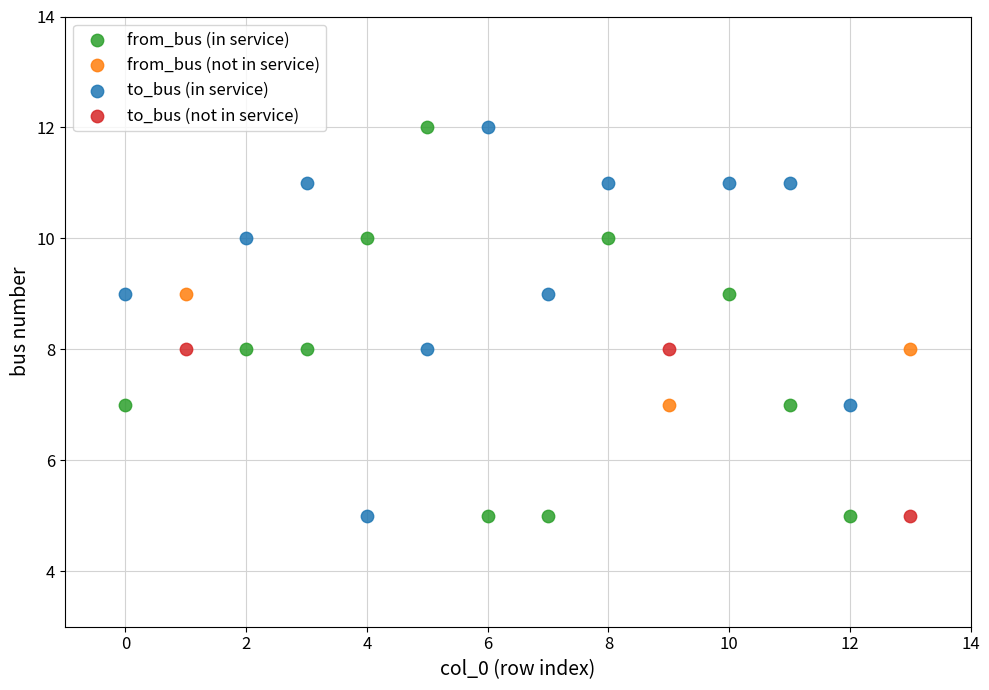

What are all the series names shown in the legend?

from_bus (in service), from_bus (not in service), to_bus (in service), to_bus (not in service)